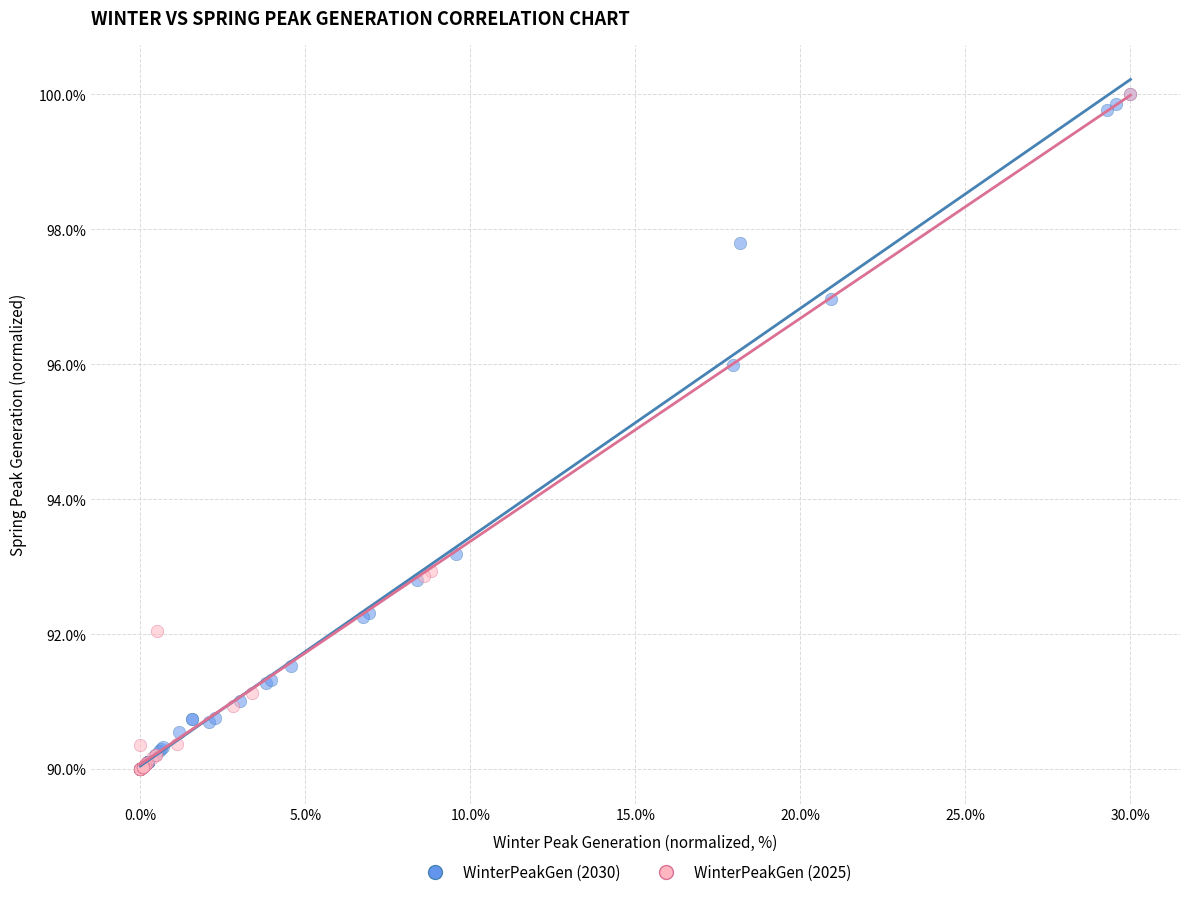

What are all the series names shown in the legend?

WinterPeakGen (2030), WinterPeakGen (2025)